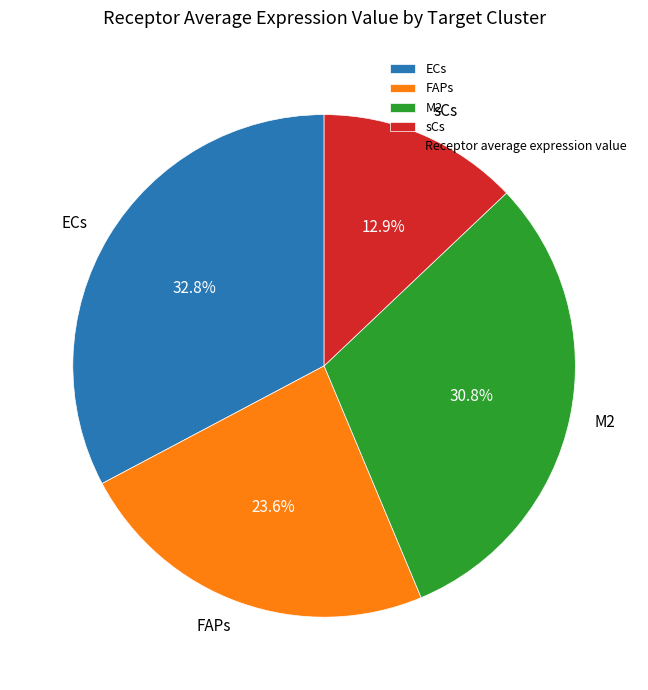

To the nearest percent, what portion does FAPs represent?

24%